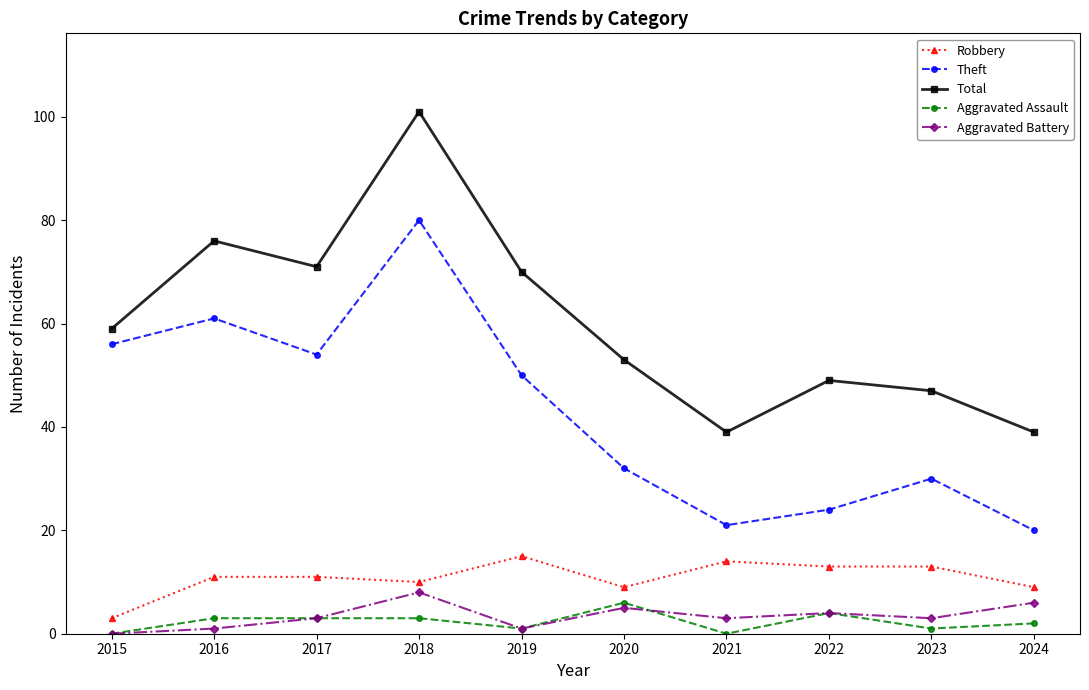

True or false: Total has a value of 16 at 2021.

False